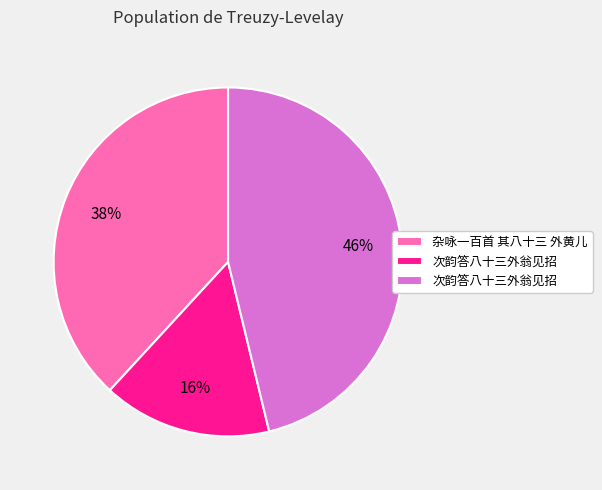

Is there any slice that represents more than half of the pie?

No